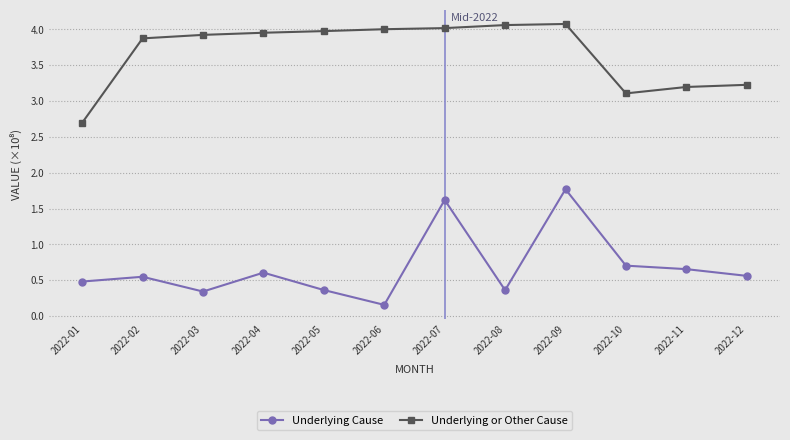

What is the total value across all series at 2022-01?

3.2